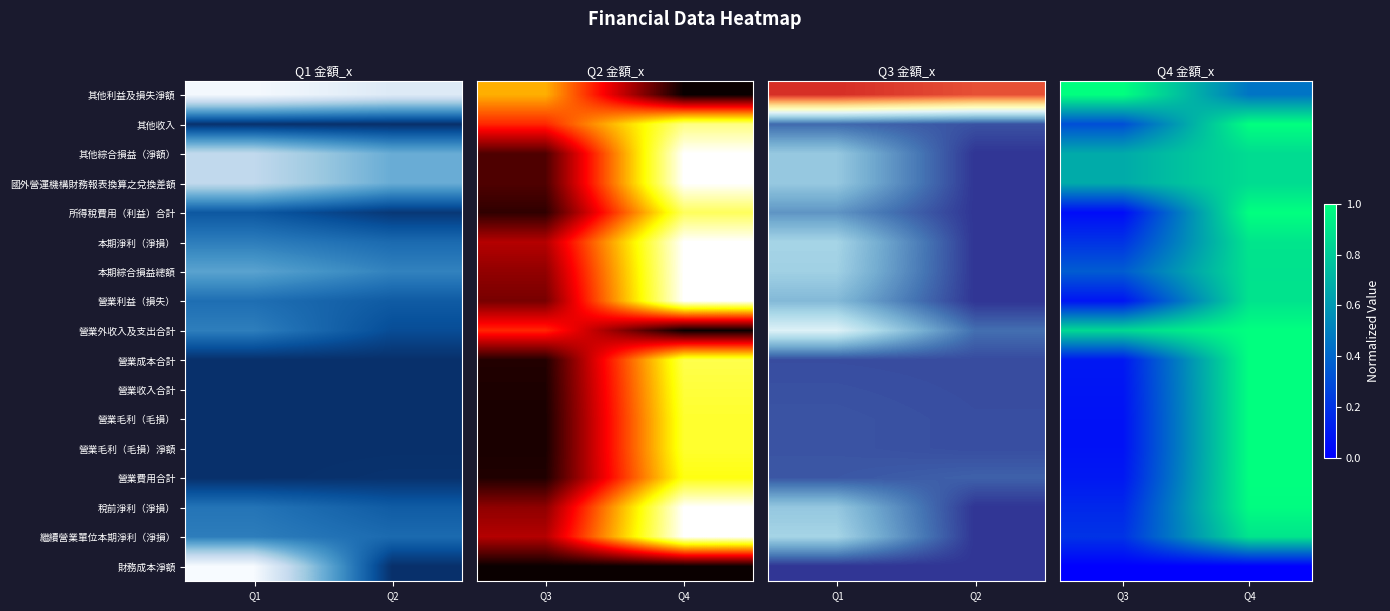

What is the sum of all 其他利益及損失淨額 values?

1.5